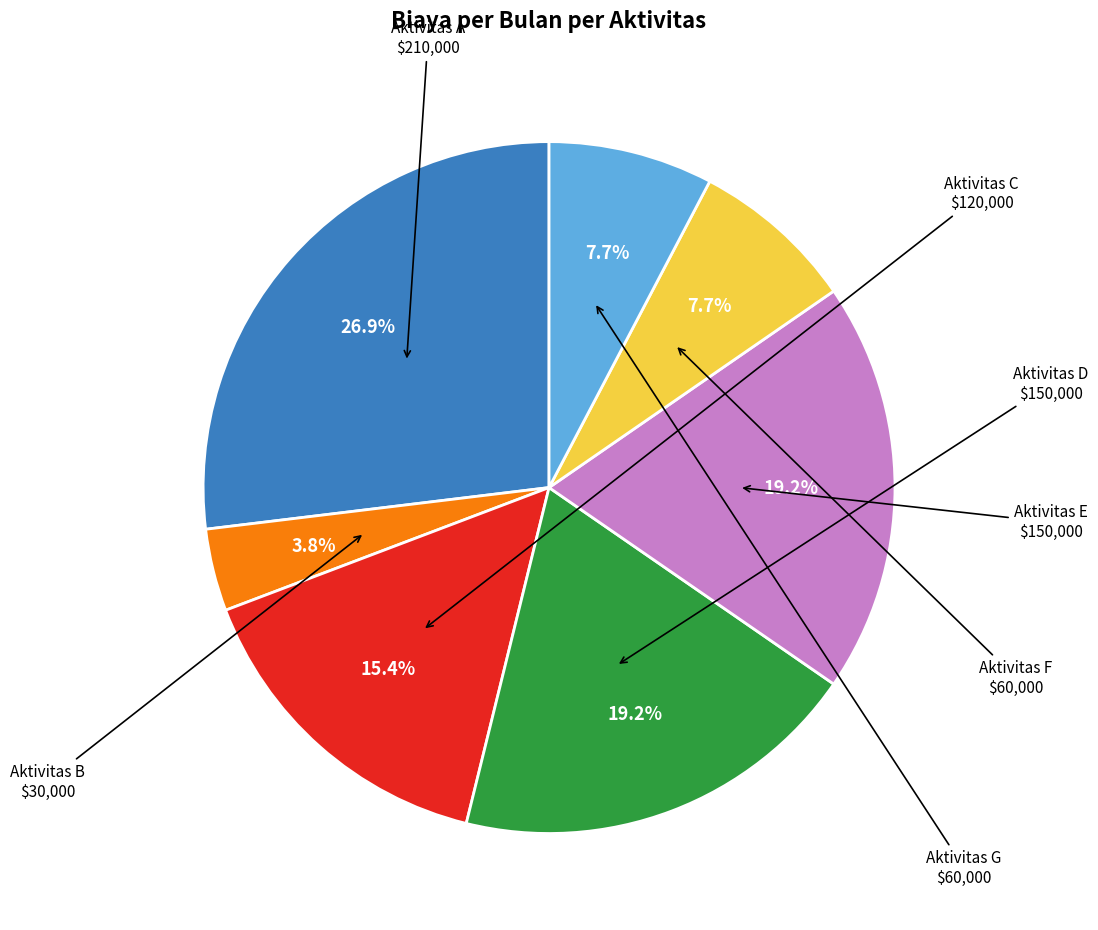

To the nearest percent, what is the average slice percentage?

14%